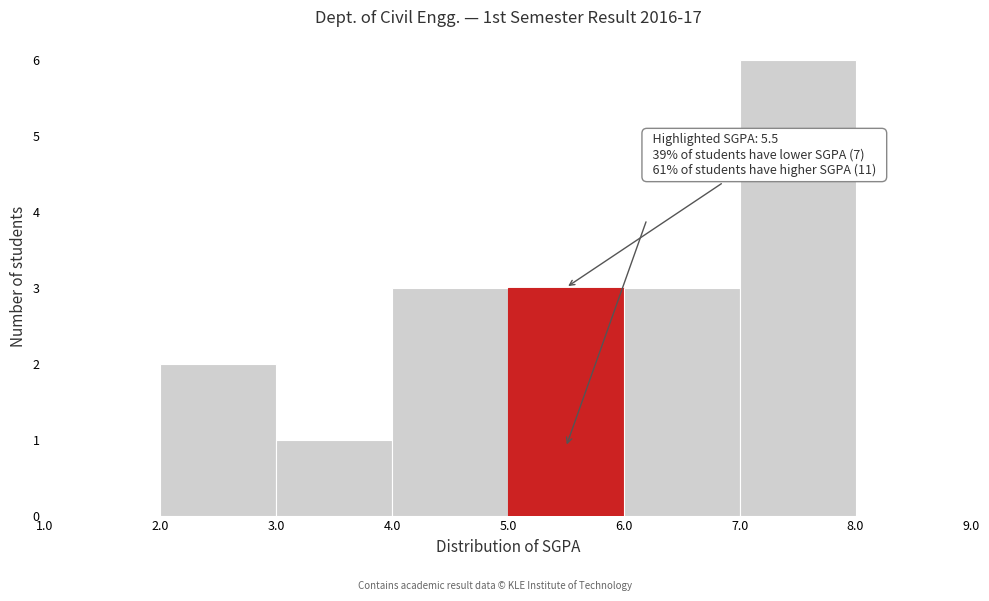

Which range on the x-axis has the tallest bar?

7.0 to 8.0